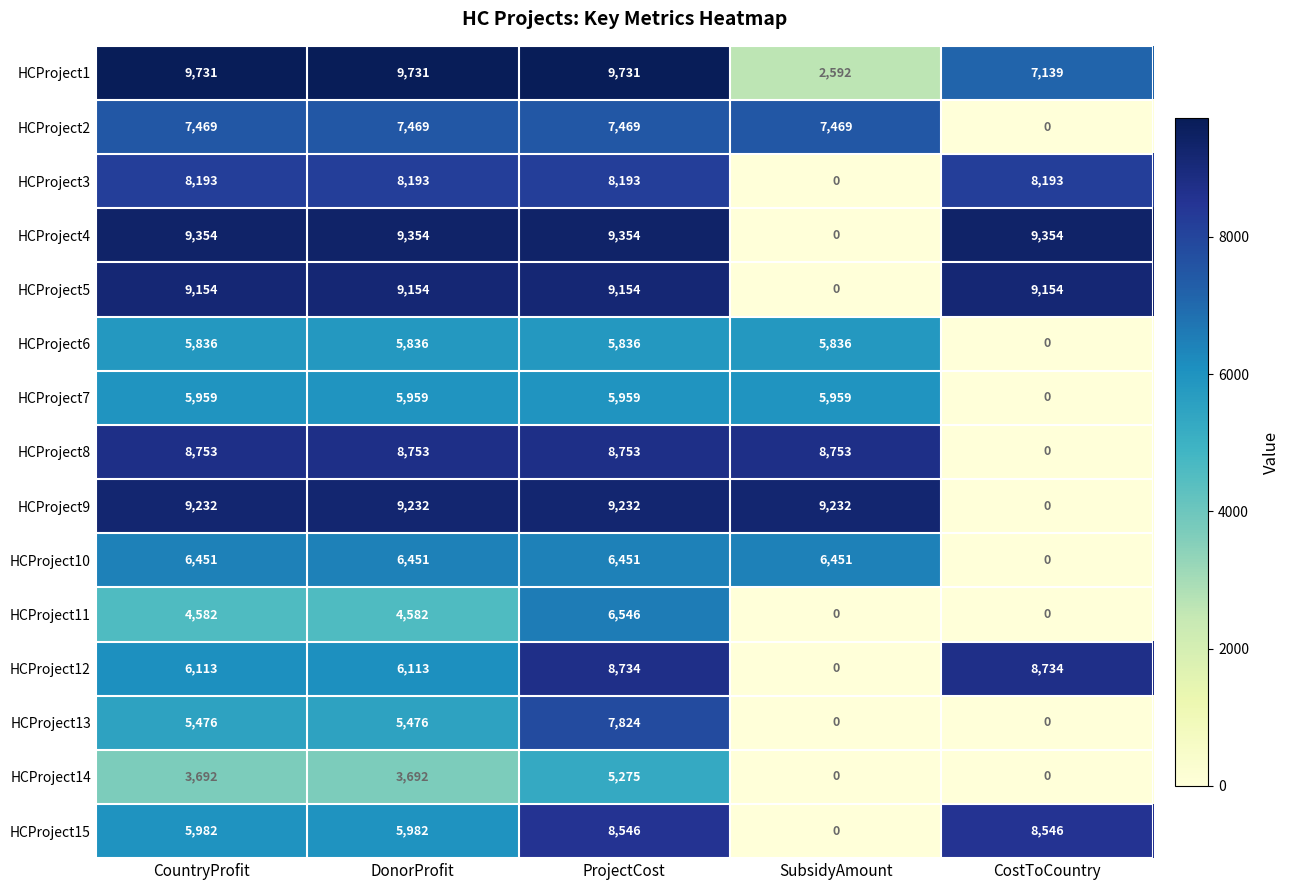

Rank the series at DonorProfit from lowest to highest value.

HCProject14, HCProject11, HCProject13, HCProject6, HCProject7, HCProject15, HCProject12, HCProject10, HCProject2, HCProject3, HCProject8, HCProject5, HCProject9, HCProject4, HCProject1